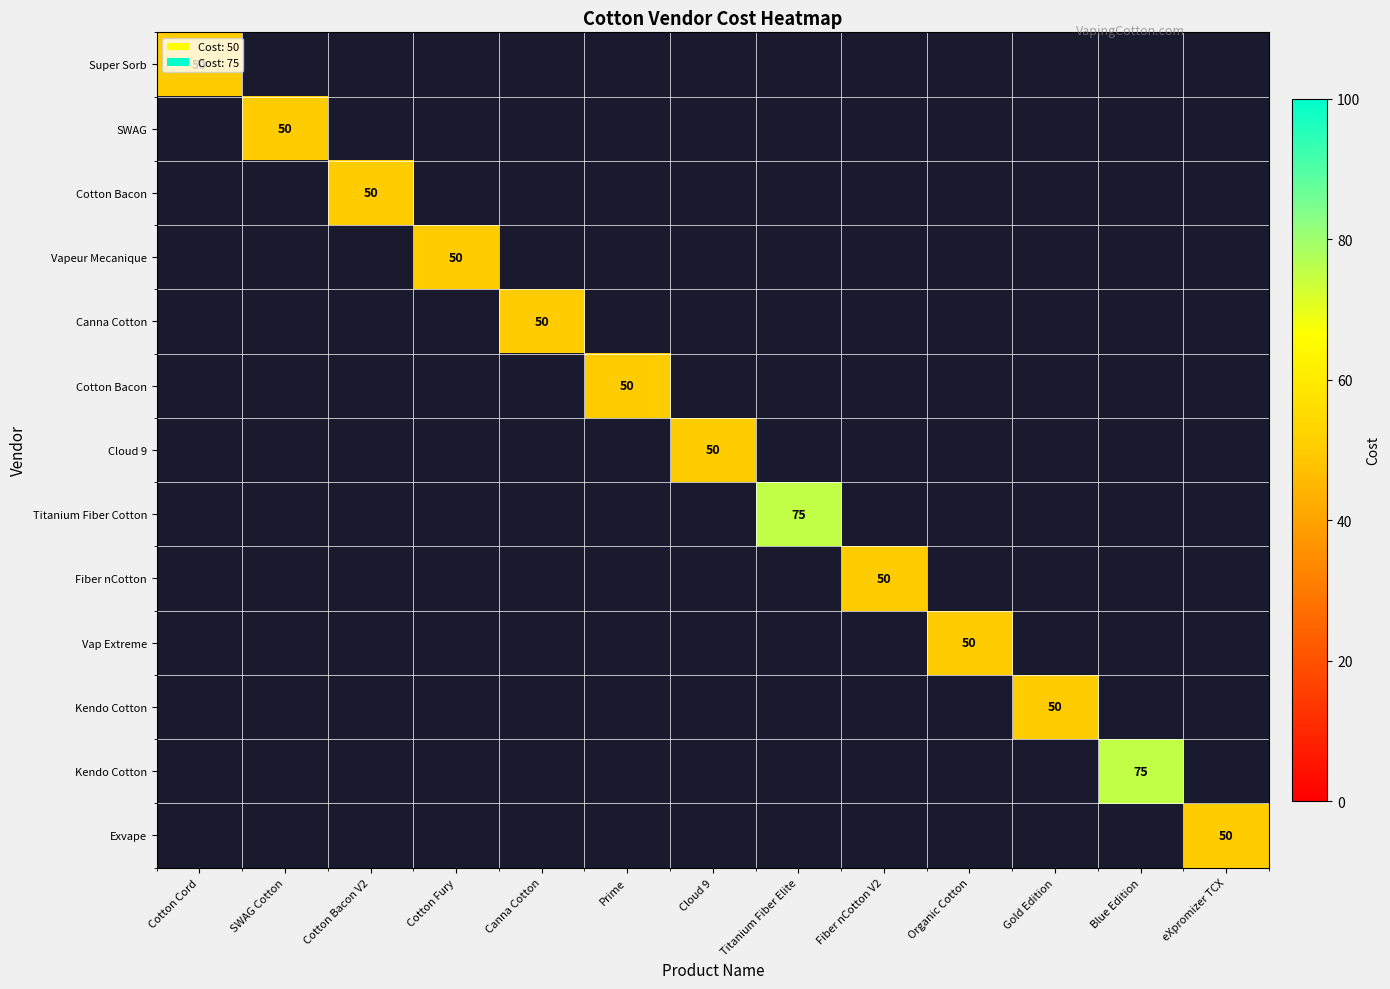

What is the maximum value shown in the chart?

75.0